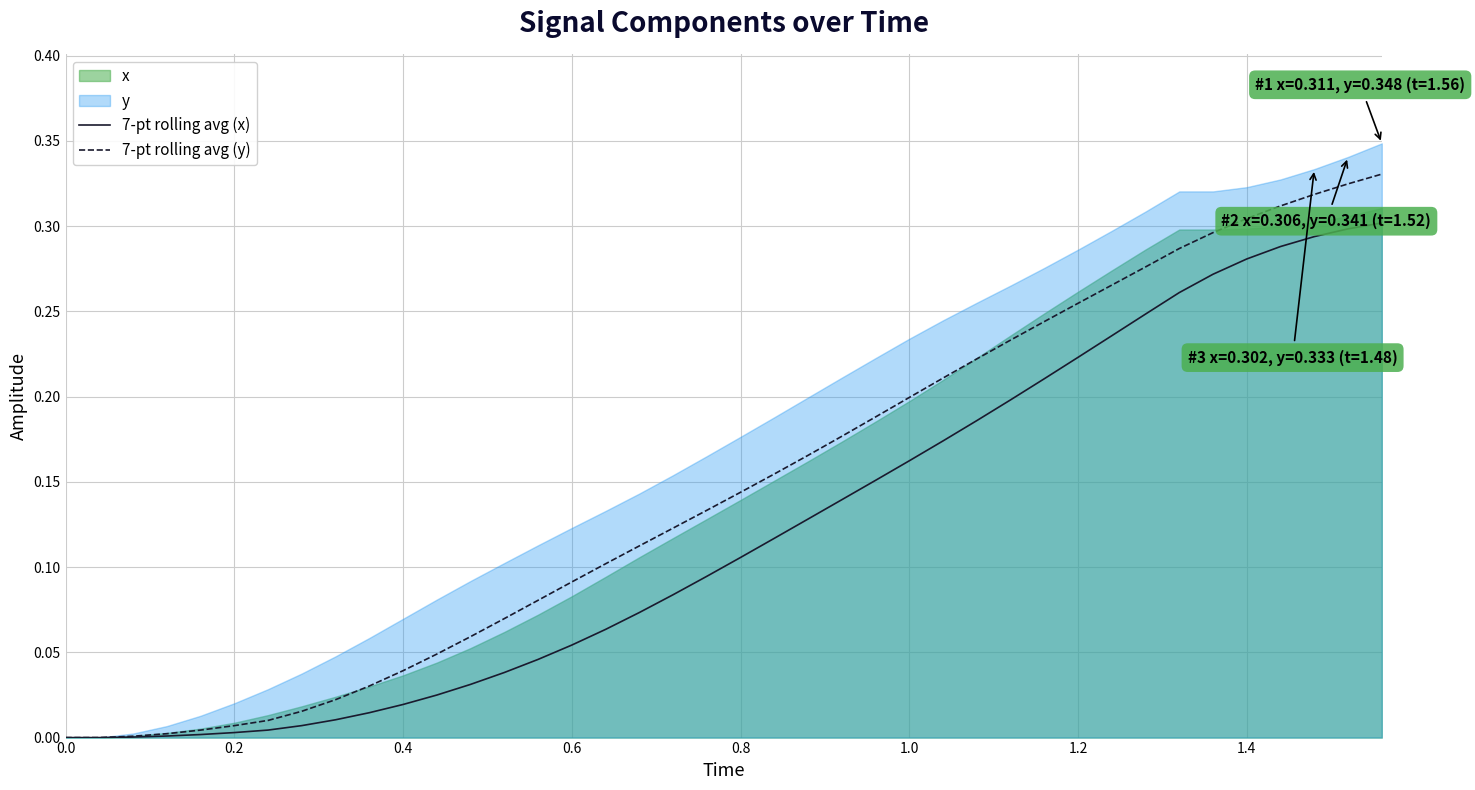

How many data points in 7-pt rolling avg (y) are above 0?

38